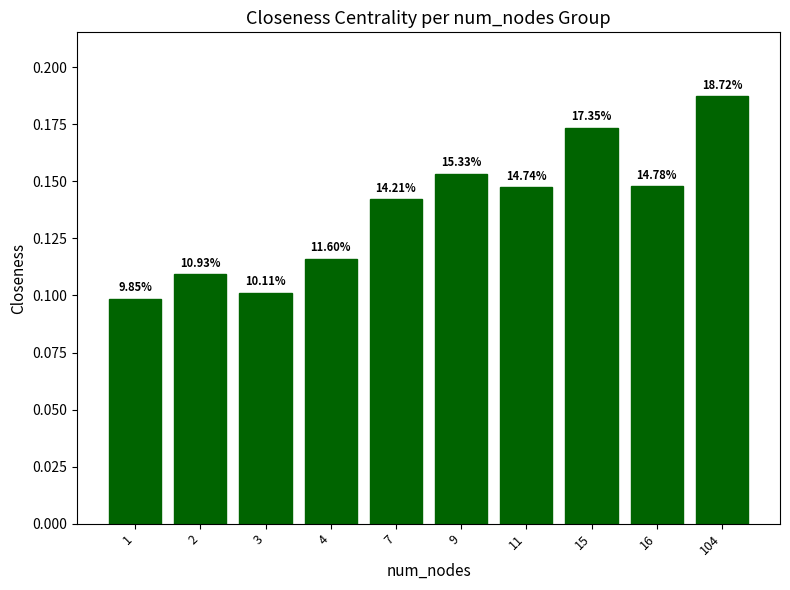

Are the bars horizontal?

No